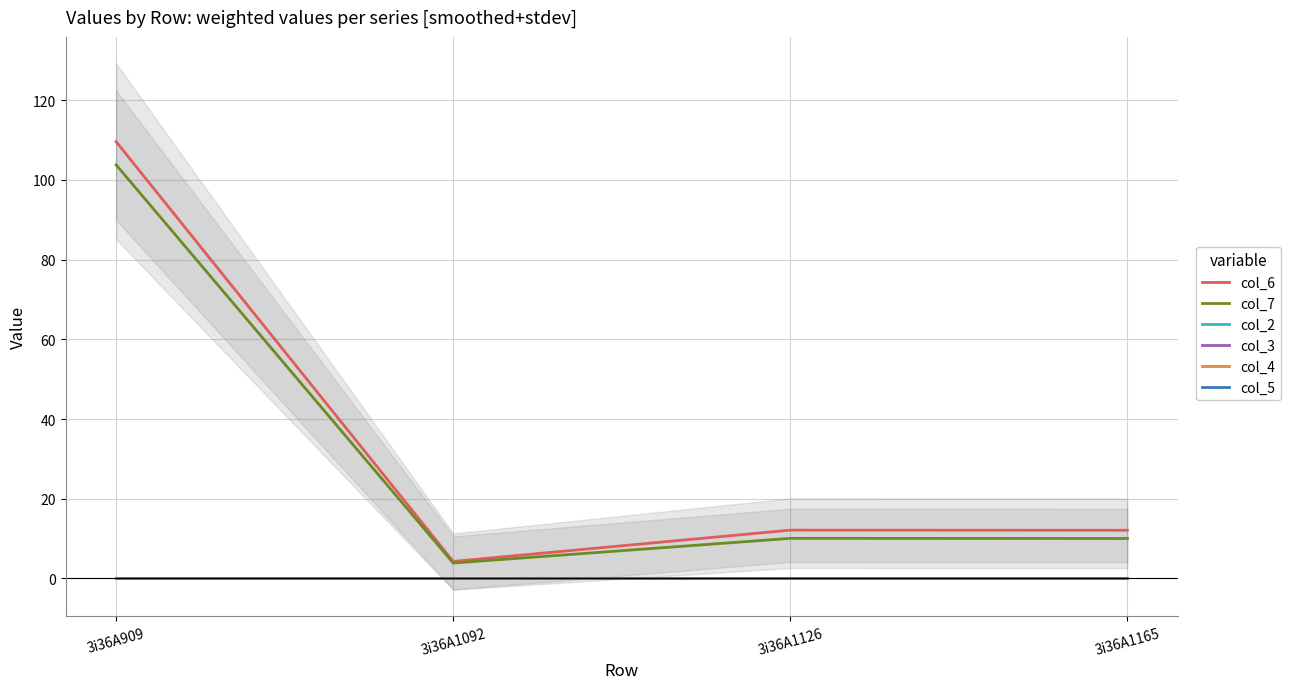

Is it true that col_6 equals 4.3 at 3i36A1092?

True